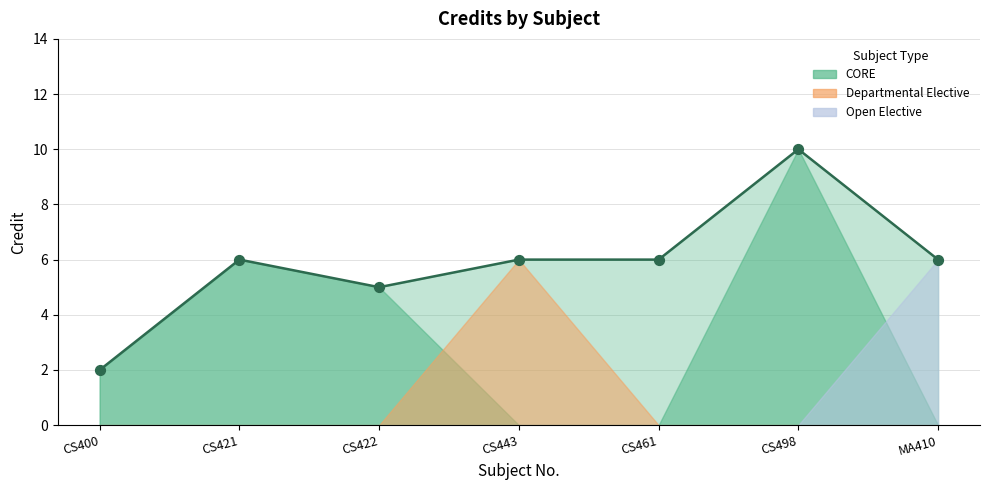

What is the ratio of the value at MA410 to the value at CS461?

1.0